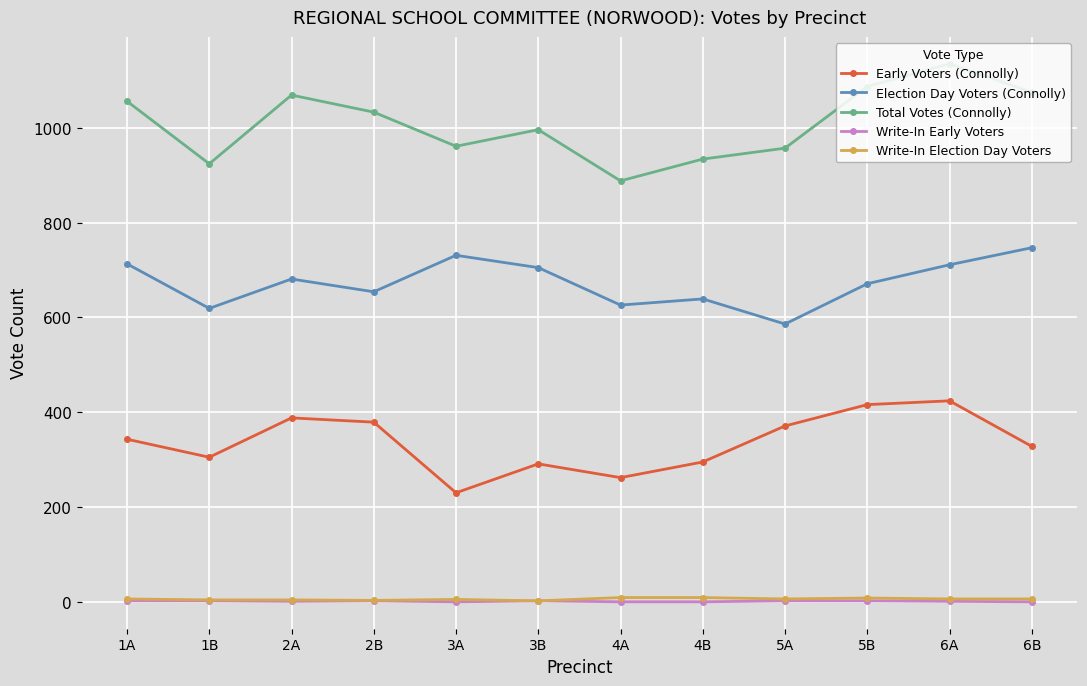

What is the sum of the Write-In Election Day Voters values at 6A and 3A?

11